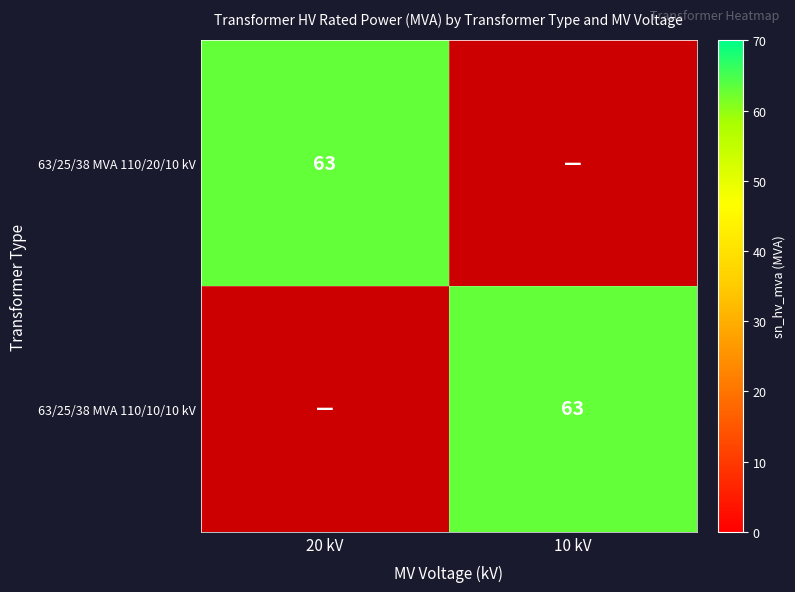

True or false: 63/25/38 MVA 110/20/10 kV has a value of 63 at 20 kV.

True